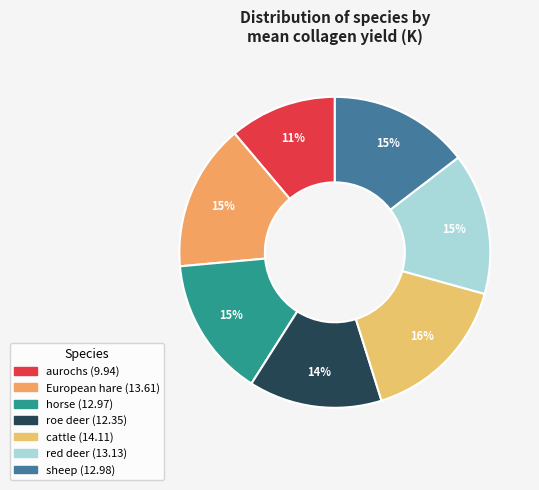

To the nearest percent, what portion does cattle represent?

16%